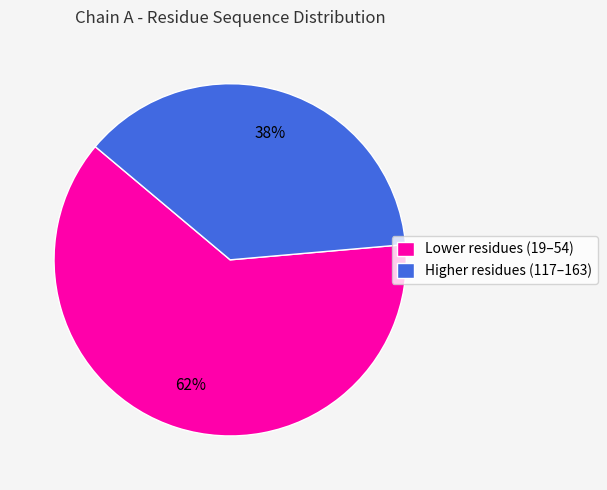

Rank the categories by value from highest to lowest.

Lower residues (19–54), Higher residues (117–163)